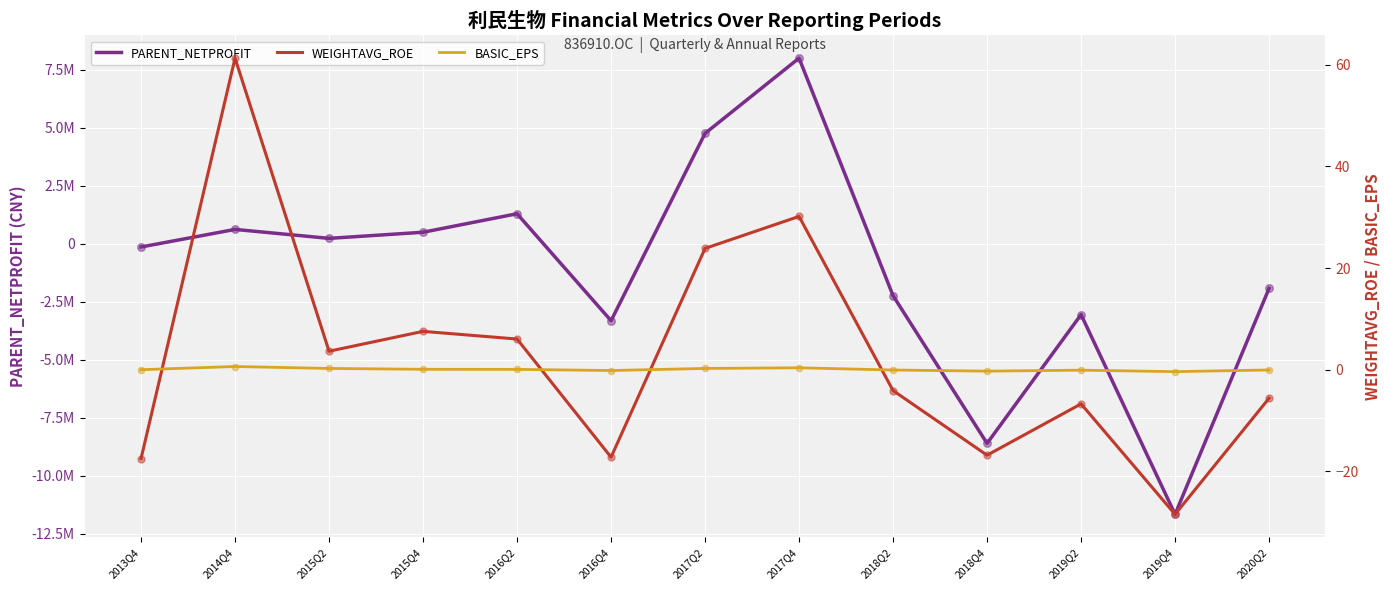

Which series has the largest total across all categories?

WEIGHTAVG_ROE